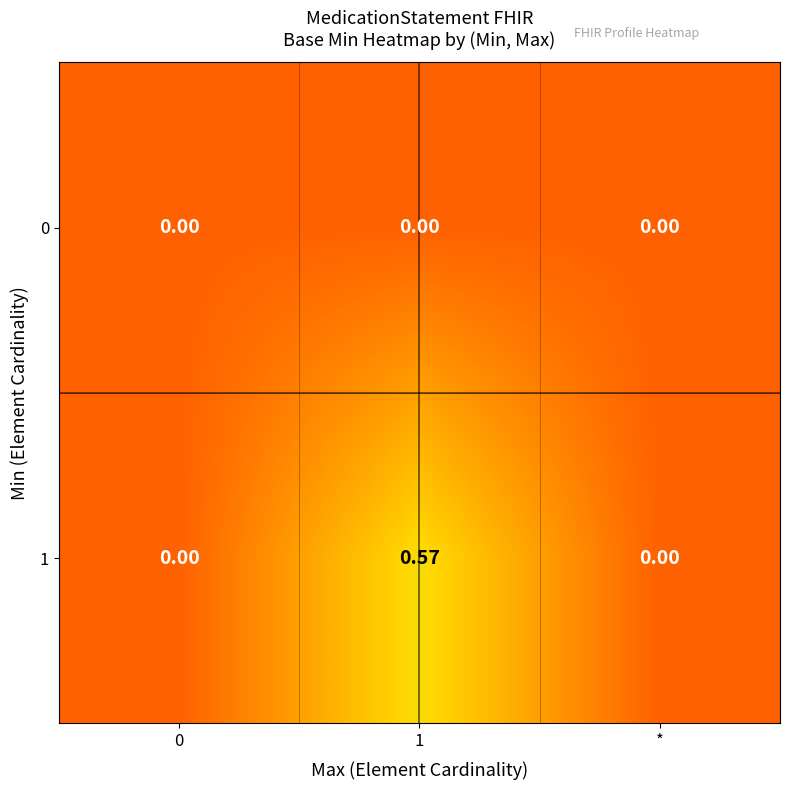

Is the value of 1 at 1 greater than the value of 0 at 1?

Yes